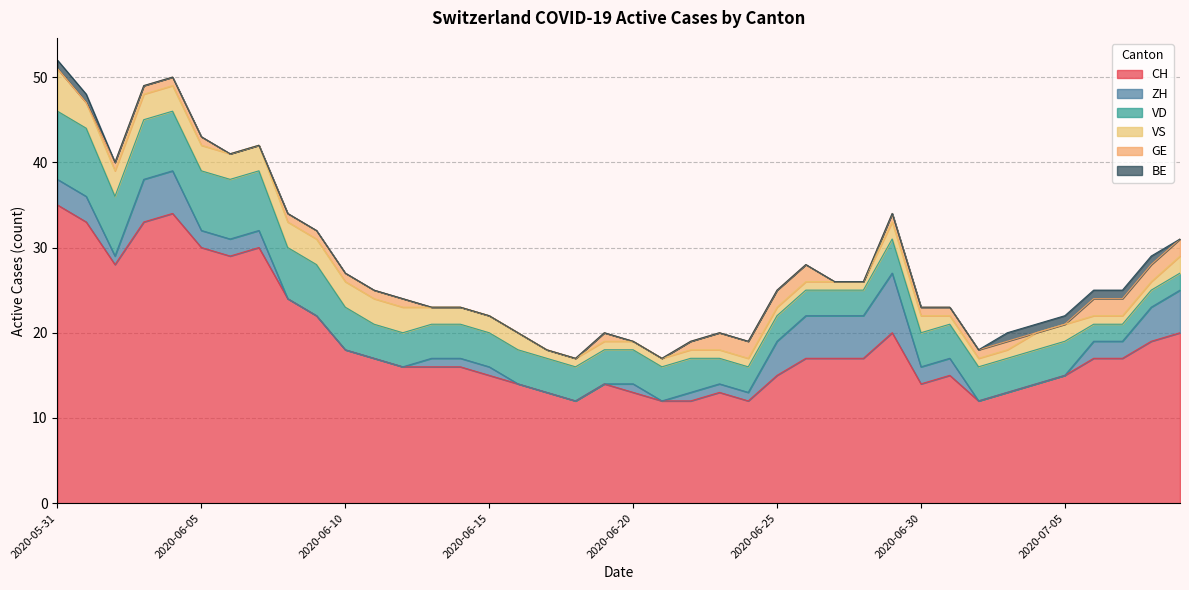

True or false: GE has more than 2 interior local peaks.

False